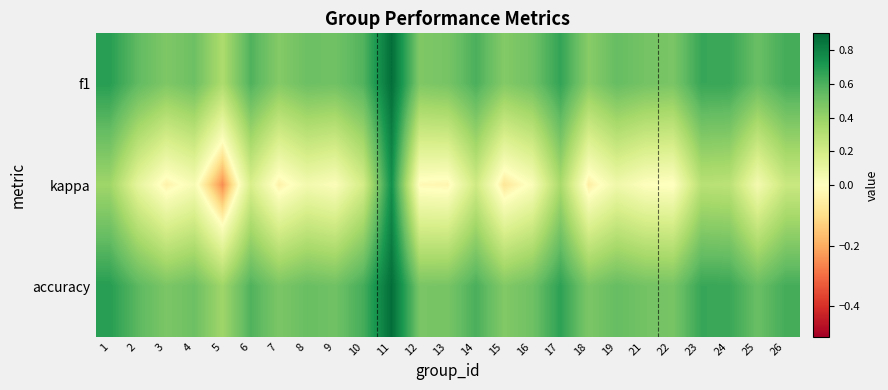

Between 5 and 24, which series saw the biggest shift?

kappa